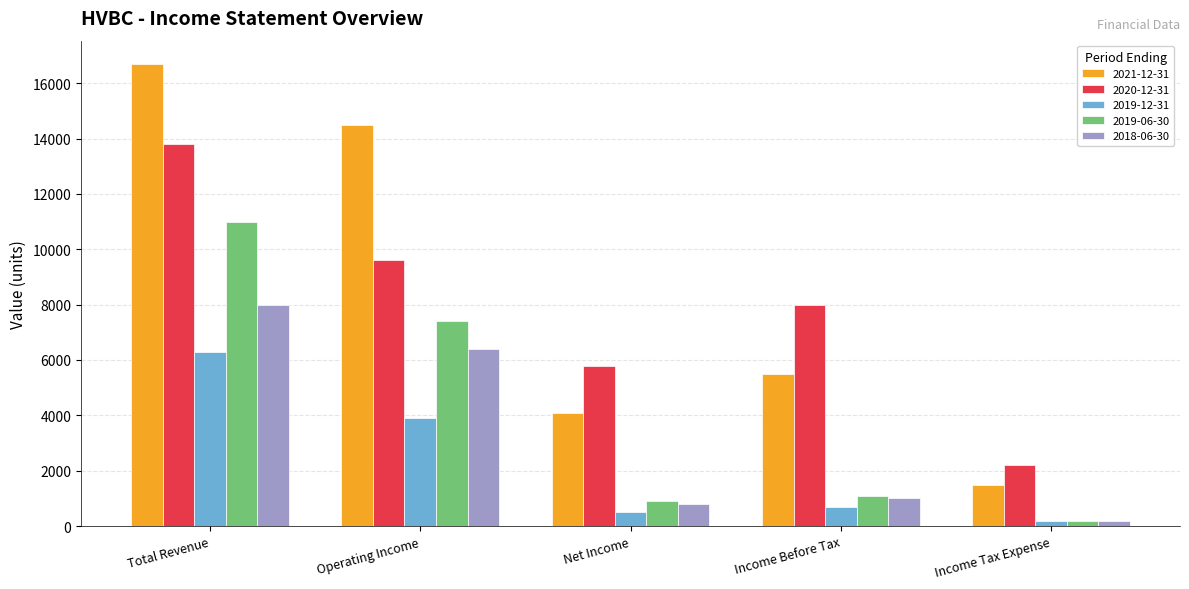

What are all the series names shown in the legend?

2021-12-31, 2020-12-31, 2019-12-31, 2019-06-30, 2018-06-30